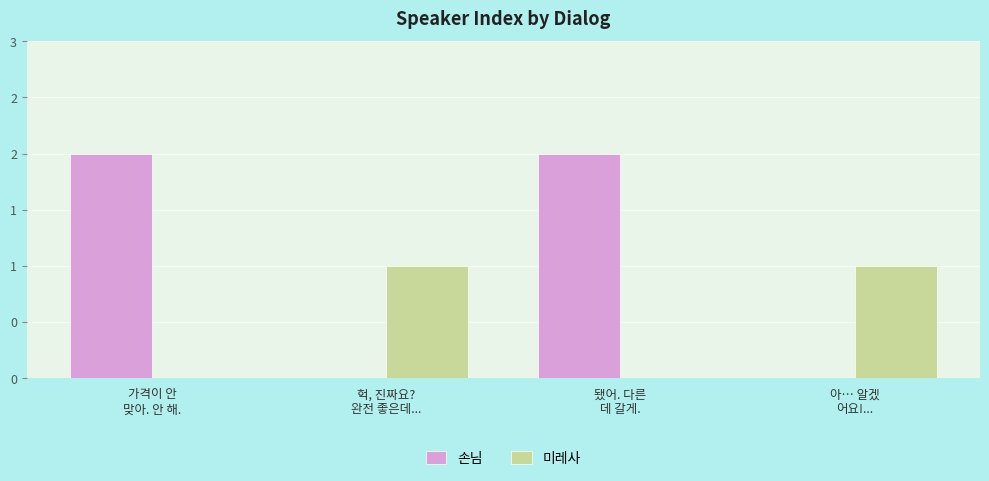

At which category is the sum across all series the highest?

가격이 안
맞아. 안 해.